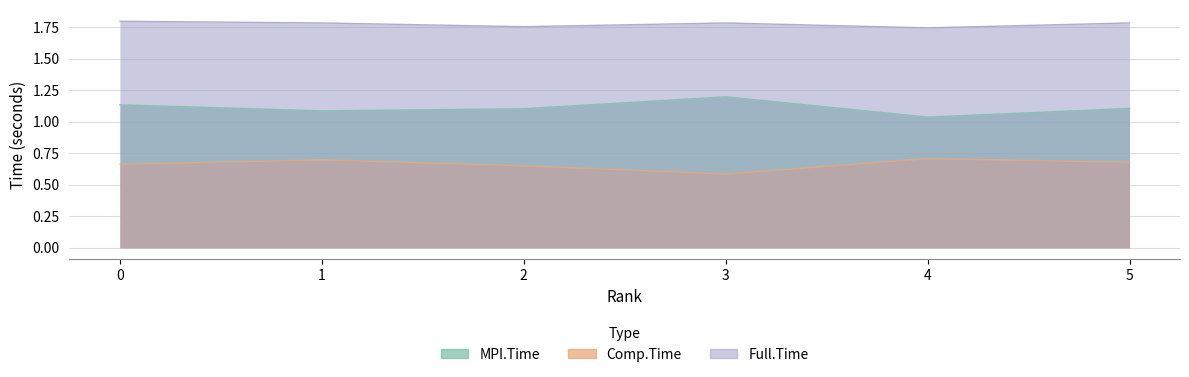

True or false: MPI.Time and Comp.Time intersect in this chart.

False